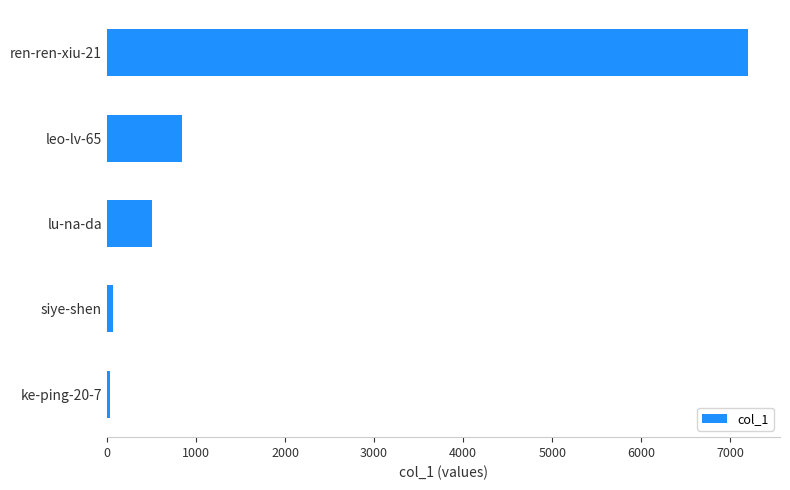

What is the difference between the maximum and minimum values?

7164